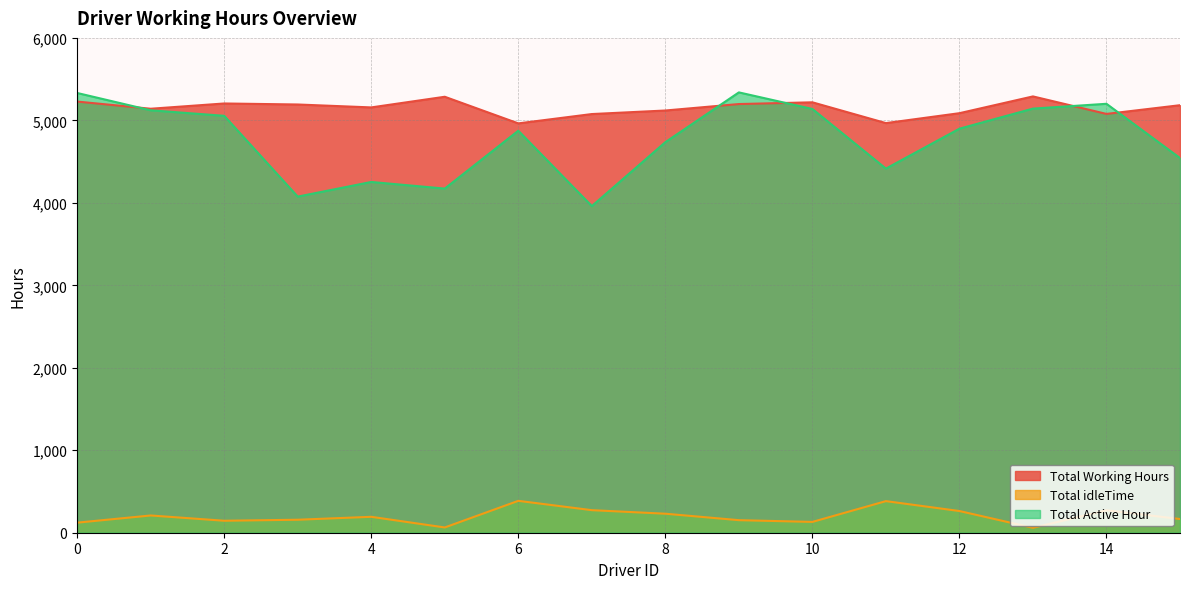

The value of Total Working Hours at 4 is 5157.0. True or false?

True